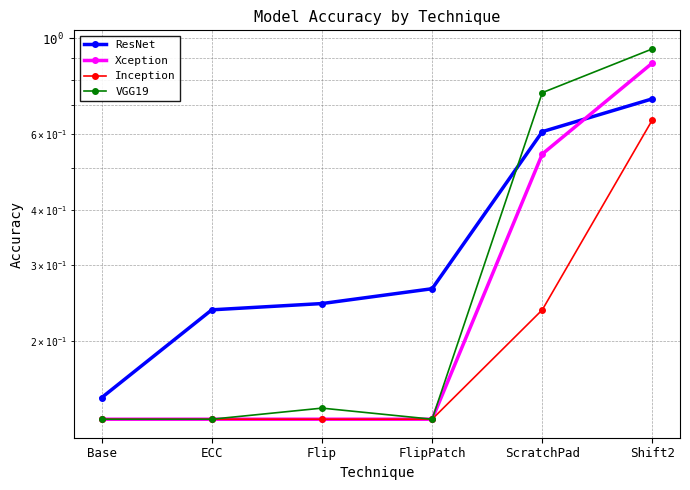

True or false: Xception and VGG19 cross at least once.

False